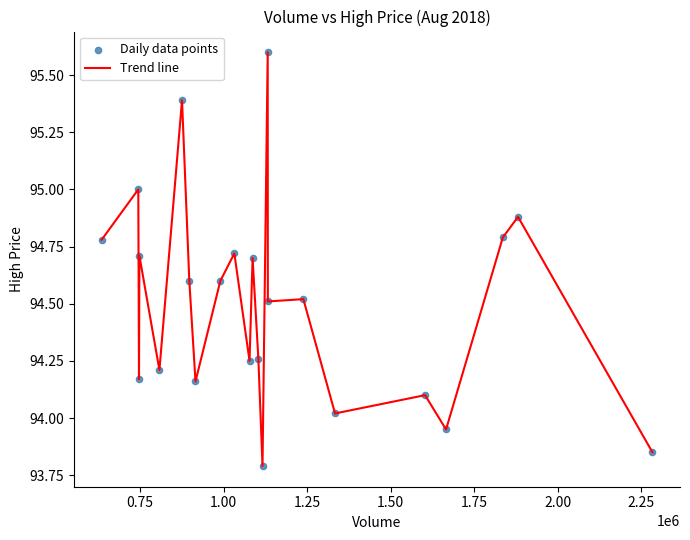

Is this an area chart (filled region under the line)?

No